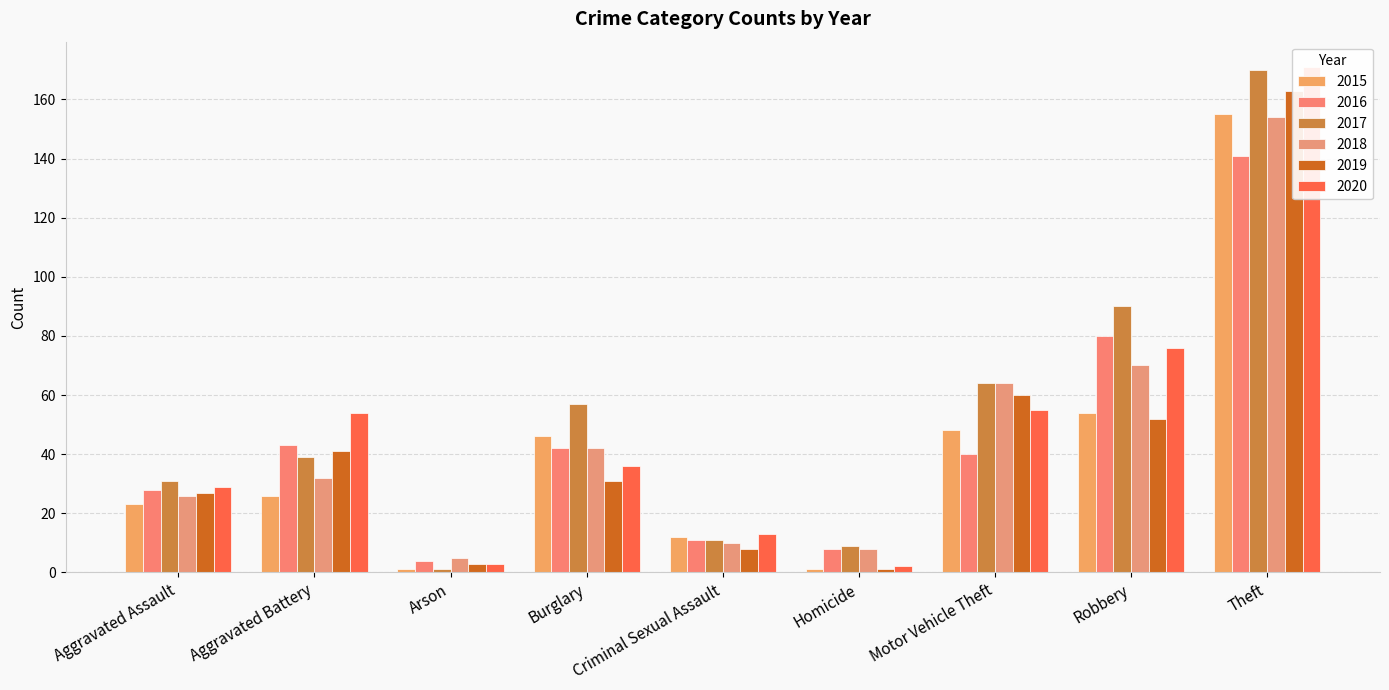

What is the maximum value for 2015?

155